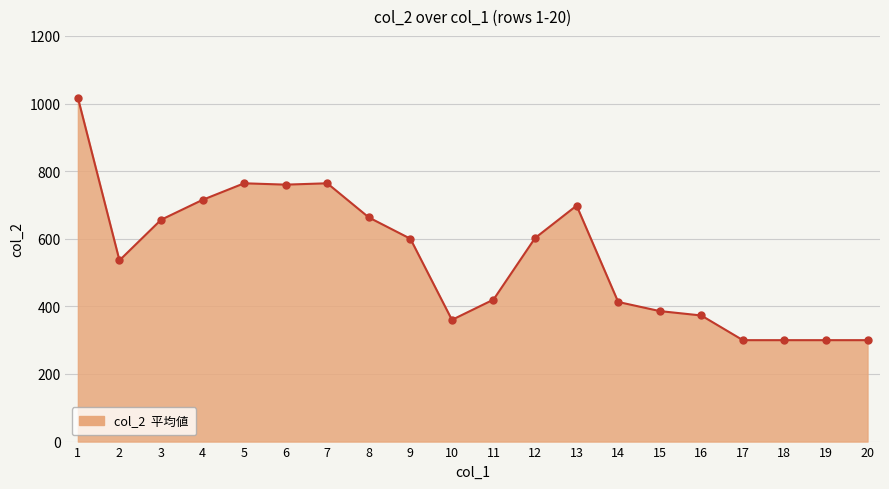

Does the chart display data point markers on the line(s)?

No